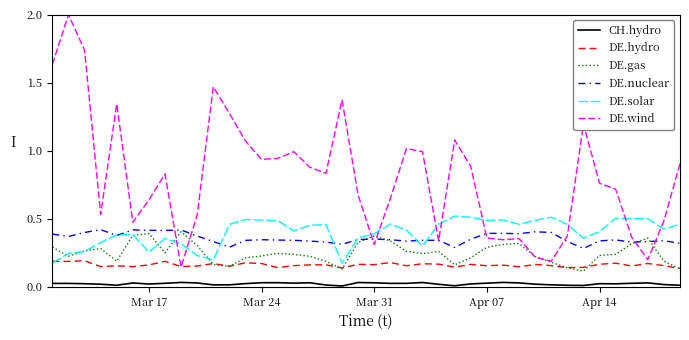

Which series has the largest range (max minus min)?

DE.wind